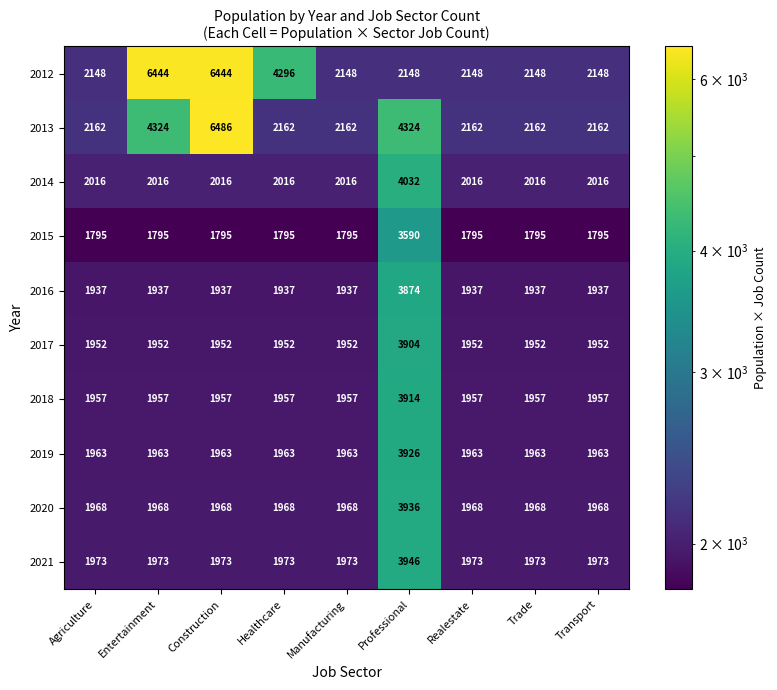

What is the spread (max minus min) of values at Realestate?

367